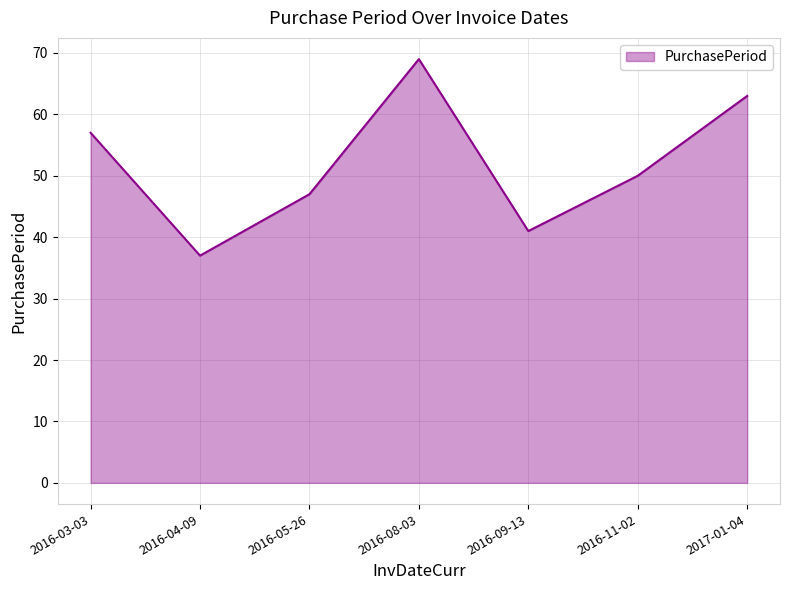

Rank the categories by value from lowest to highest.

2016-04-09, 2016-09-13, 2016-05-26, 2016-11-02, 2016-03-03, 2017-01-04, 2016-08-03